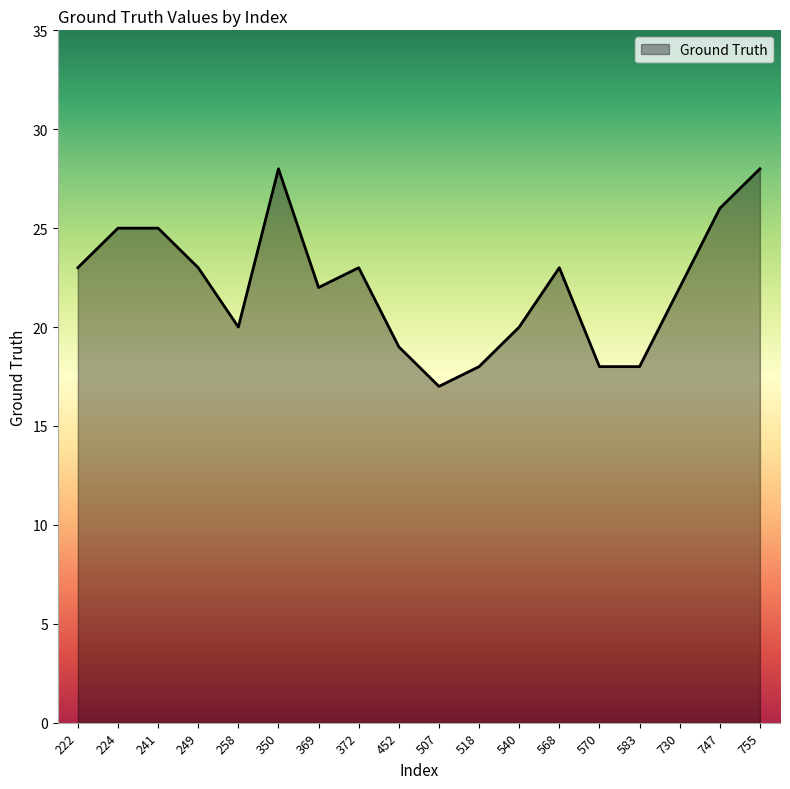

The chart shows a value of 22 at 369. True or false?

True